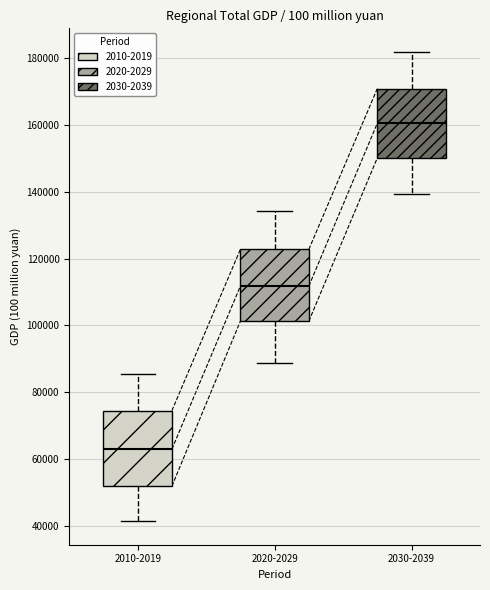

Reading left to right, transcribe this box plot: for each box, give where its median line is, the range the box spans, and where its two whiskers end, as read against the y-axis. The values are not printed on the chart, so give them approximately, as read against the axis.

2010-2019: median 62000, box 52000 to 74000, whiskers 42000 to 86000
2020-2029: median 112000, box 102000 to 122000, whiskers 88000 to 134000
2030-2039: median 160000, box 150000 to 170000, whiskers 140000 to 182000